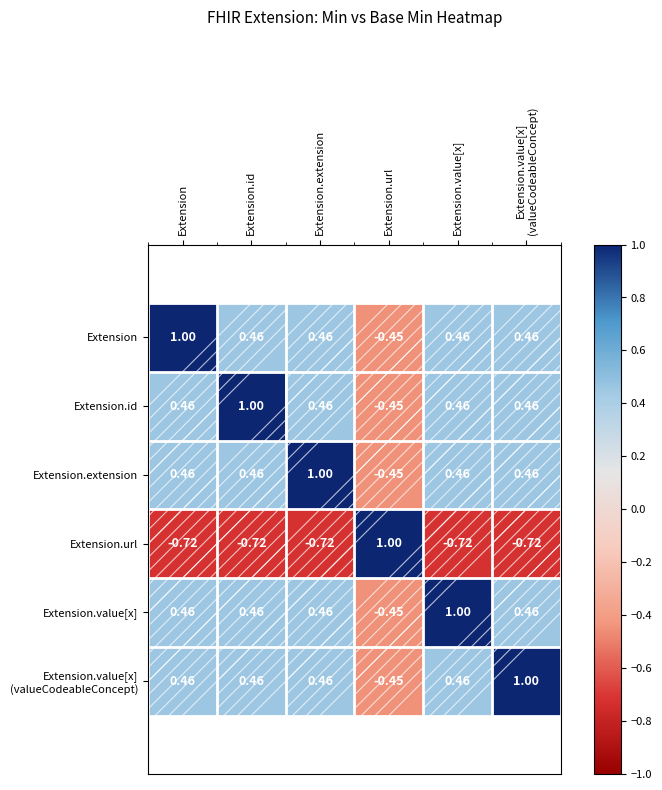

Which category has the lowest value in the Extension.id series?

Extension.url